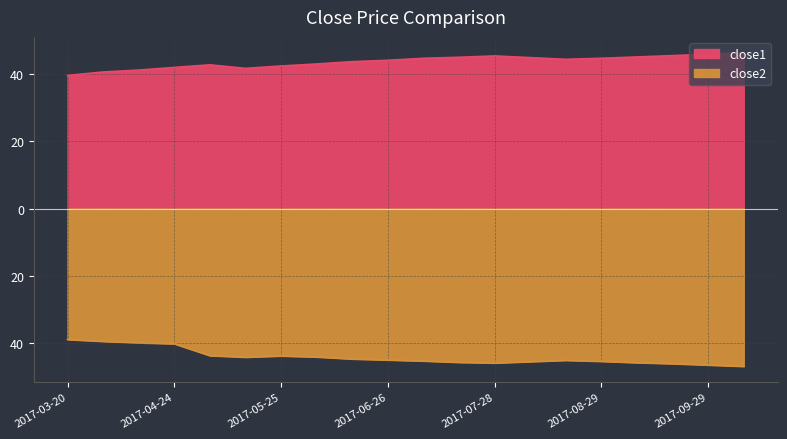

Reading right to left, extract all data points from this chart.

close1: 2017-10-10=46.5	2017-09-29=46.0	2017-09-19=45.6	2017-09-08=45.2	2017-08-29=44.8	2017-08-18=44.5	2017-08-08=45.0	2017-07-28=45.5	2017-07-18=45.1	2017-07-07=44.8	2017-06-26=44.2	2017-06-15=43.8	2017-06-05=43.1	2017-05-25=42.5	2017-05-15=41.8	2017-05-05=42.8	2017-04-24=42.1	2017-04-12=41.3	2017-03-31=40.7	2017-03-20=39.7
close2: 2017-10-10=-47.0	2017-09-29=-46.6	2017-09-19=-46.2	2017-09-08=-45.9	2017-08-29=-45.5	2017-08-18=-45.2	2017-08-08=-45.6	2017-07-28=-46.0	2017-07-18=-45.8	2017-07-07=-45.4	2017-06-26=-45.1	2017-06-15=-44.8	2017-06-05=-44.2	2017-05-25=-43.9	2017-05-15=-44.3	2017-05-05=-43.8	2017-04-24=-40.3	2017-04-12=-40.0	2017-03-31=-39.5	2017-03-20=-39.0